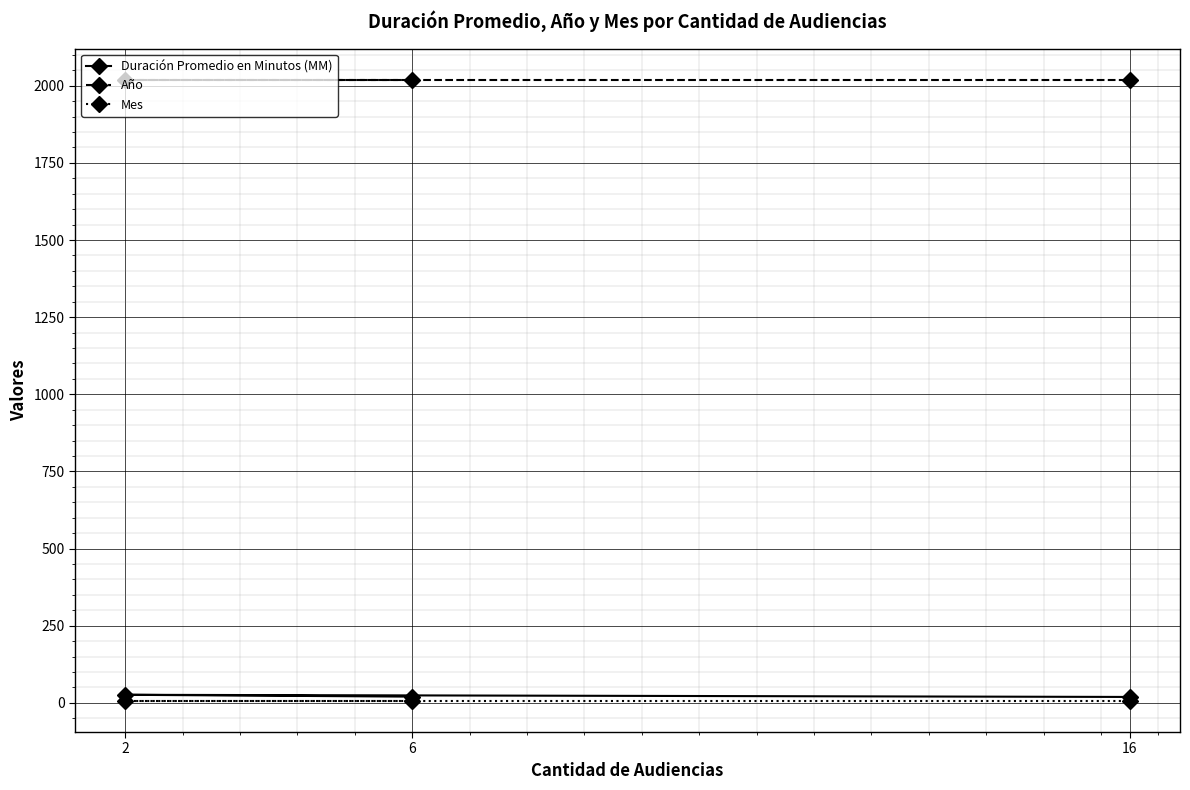

The Año series shows 3108 at 2. True or false?

False